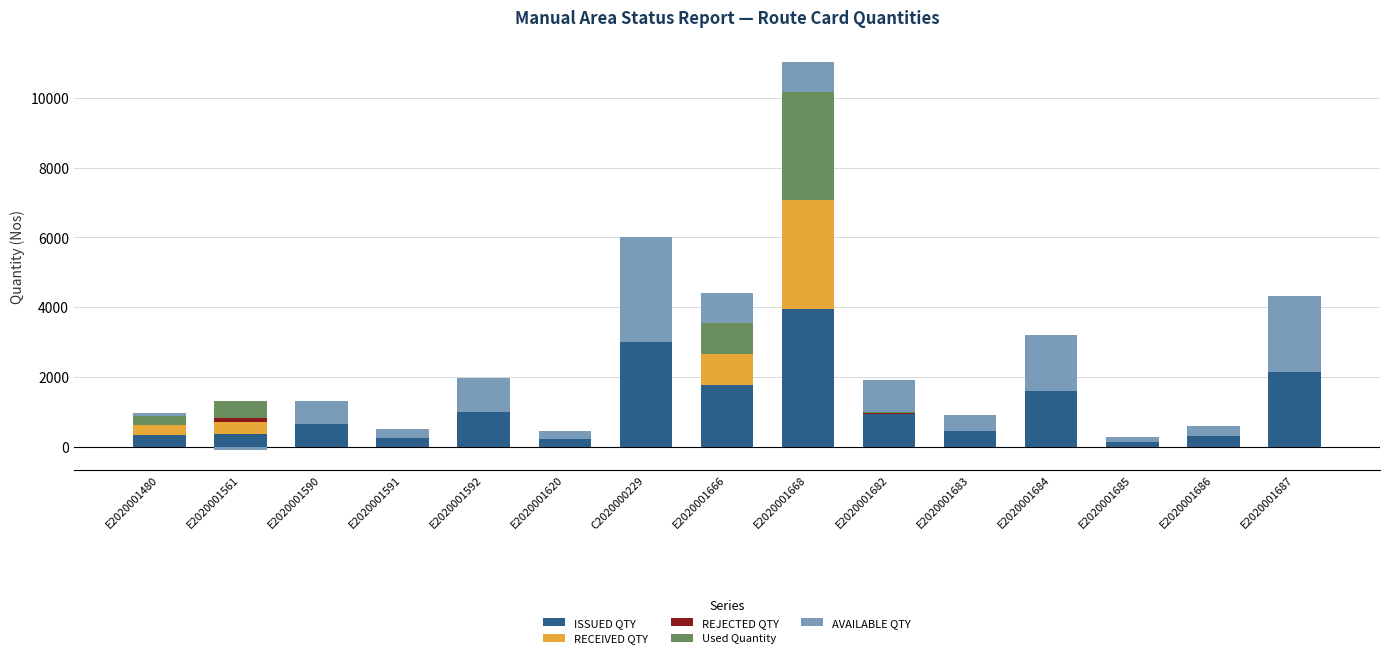

Rank the series at E2020001590 from lowest to highest value.

RECEIVED QTY, REJECTED QTY, Used Quantity, ISSUED QTY, AVAILABLE QTY